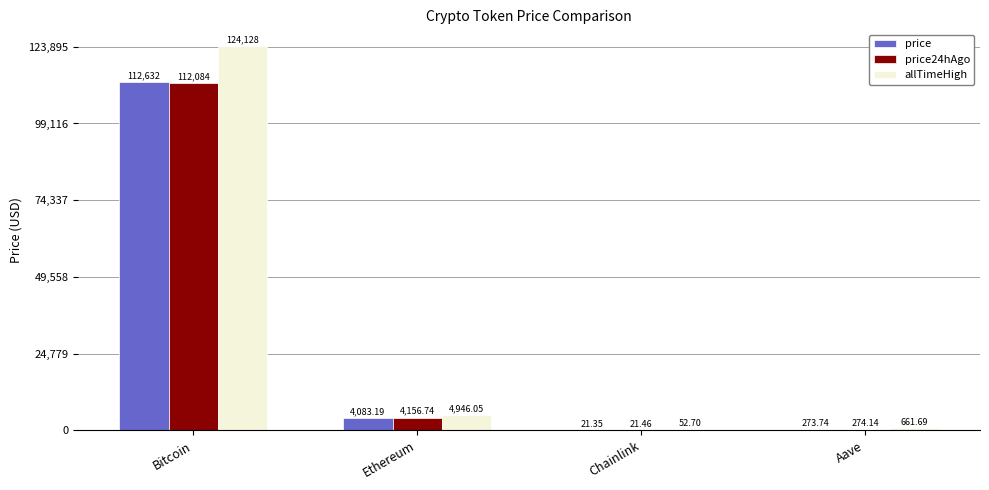

Between Bitcoin and Aave, which series saw the biggest shift?

allTimeHigh